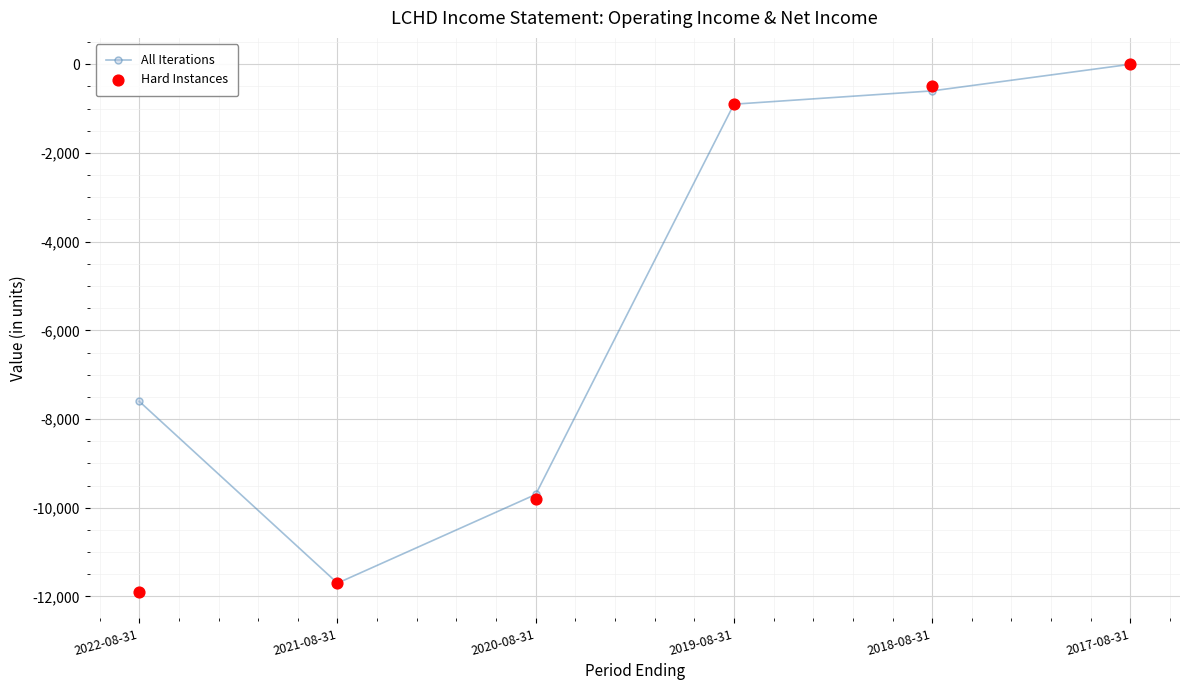

Which series reaches the minimum Y coordinate?

Hard Instances